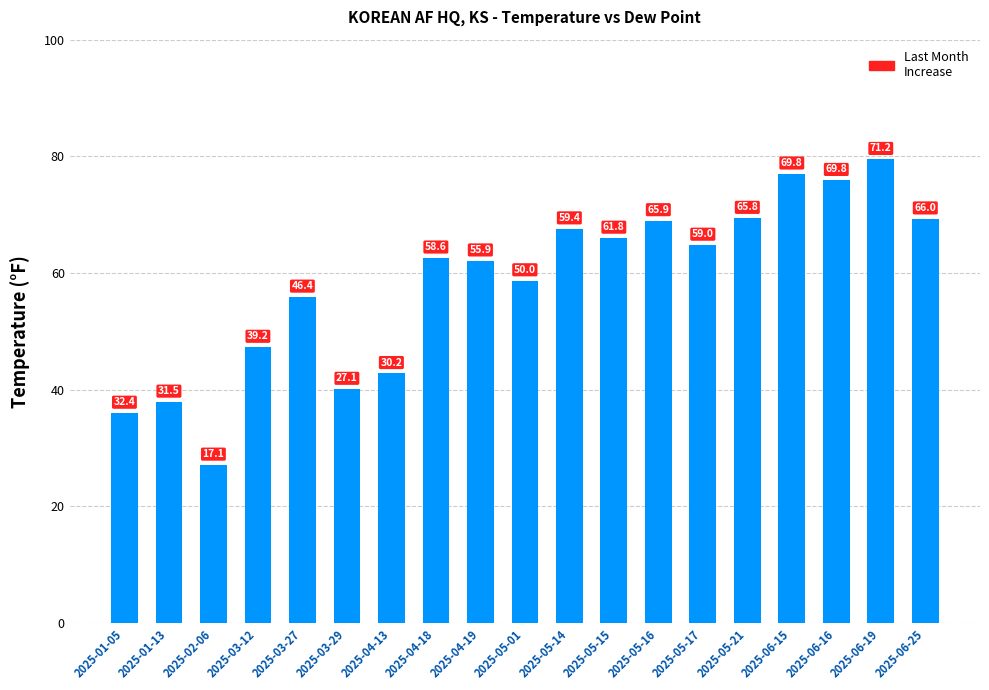

What position from the left is 2025-04-13?

7